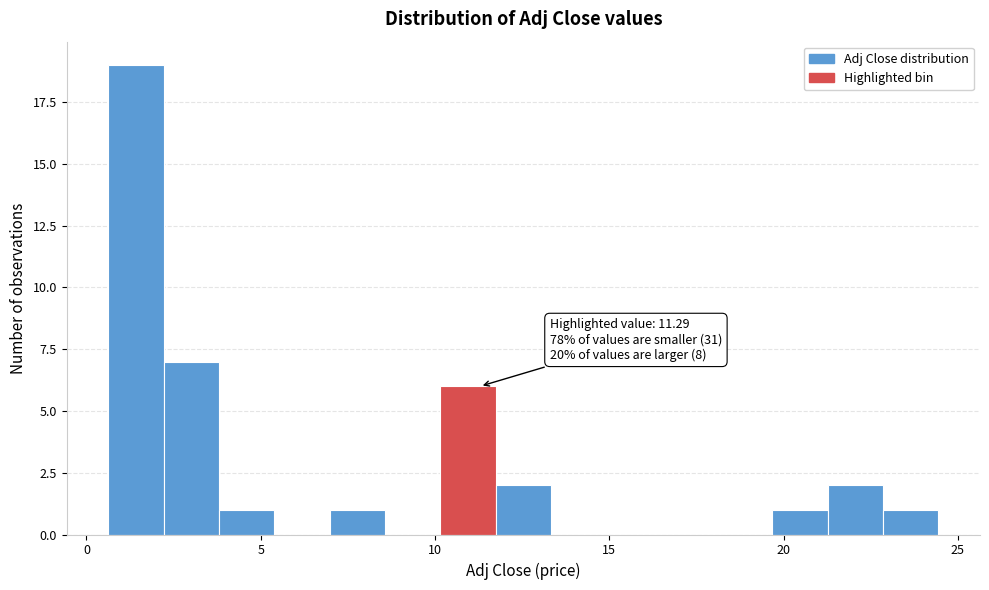

Around what value on the x-axis is the tallest bar? Give the approximate position of its centre, as read against the axis.

1.5